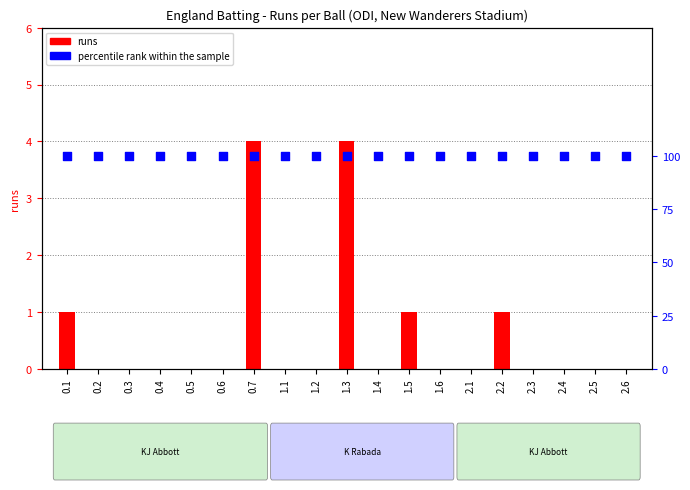

At how many categories does at least one series exceed 48?

19